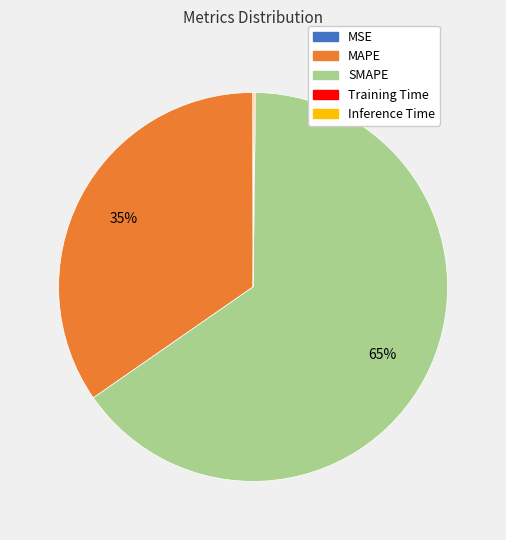

Does any single category account for the majority?

Yes